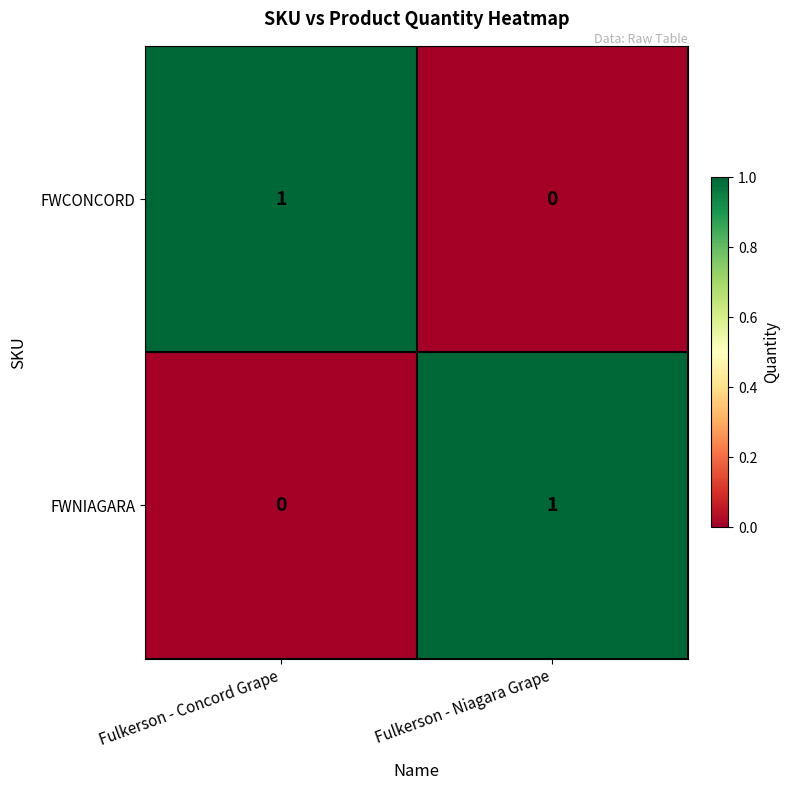

Is it true that FWNIAGARA equals 1 at Fulkerson - Concord Grape?

False